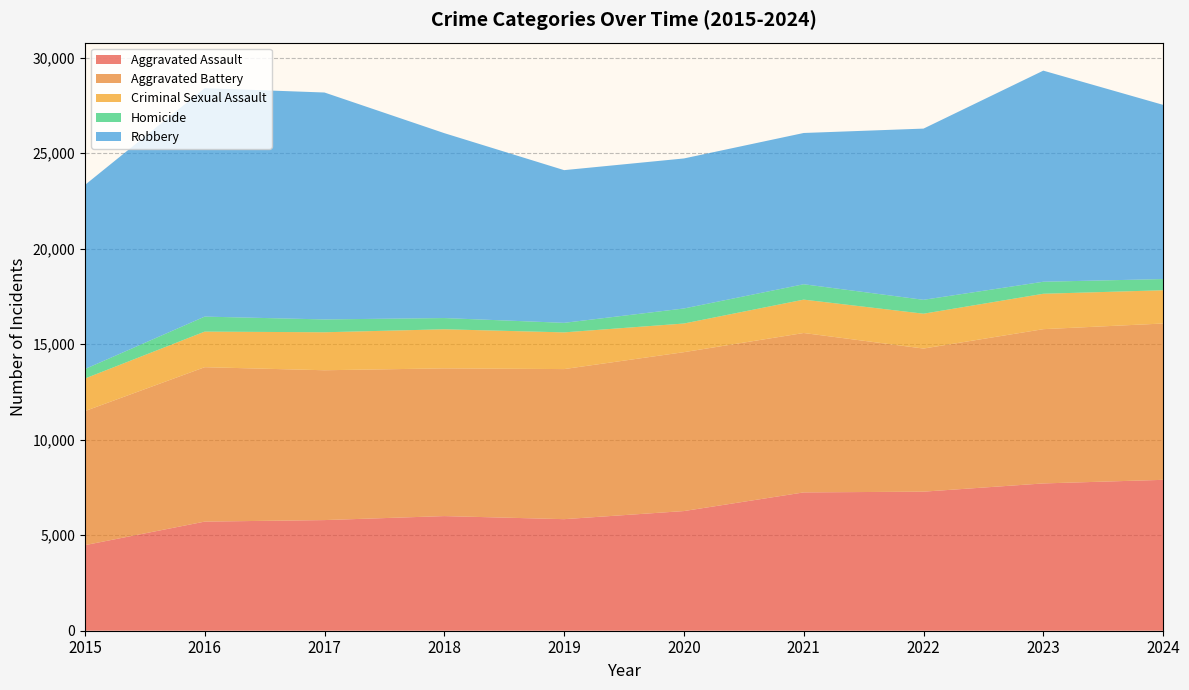

Reading left to right, list all the values displayed in this chart.

Aggravated Assault: 2015=4480	2016=5713	2017=5793	2018=6002	2019=5841	2020=6265	2021=7242	2022=7281	2023=7712	2024=7900
Aggravated Battery: 2015=7019	2016=8085	2017=7845	2018=7735	2019=7858	2020=8320	2021=8346	2022=7493	2023=8077	2024=8185
Criminal Sexual Assault: 2015=1705	2016=1863	2017=1989	2018=2046	2019=1922	2020=1500	2021=1748	2022=1825	2023=1854	2024=1742
Homicide: 2015=496	2016=786	2017=672	2018=588	2019=499	2020=787	2021=805	2022=727	2023=629	2024=585
Robbery: 2015=9638	2016=11960	2017=11881	2018=9681	2019=7995	2020=7855	2021=7920	2022=8964	2023=11053	2024=9121